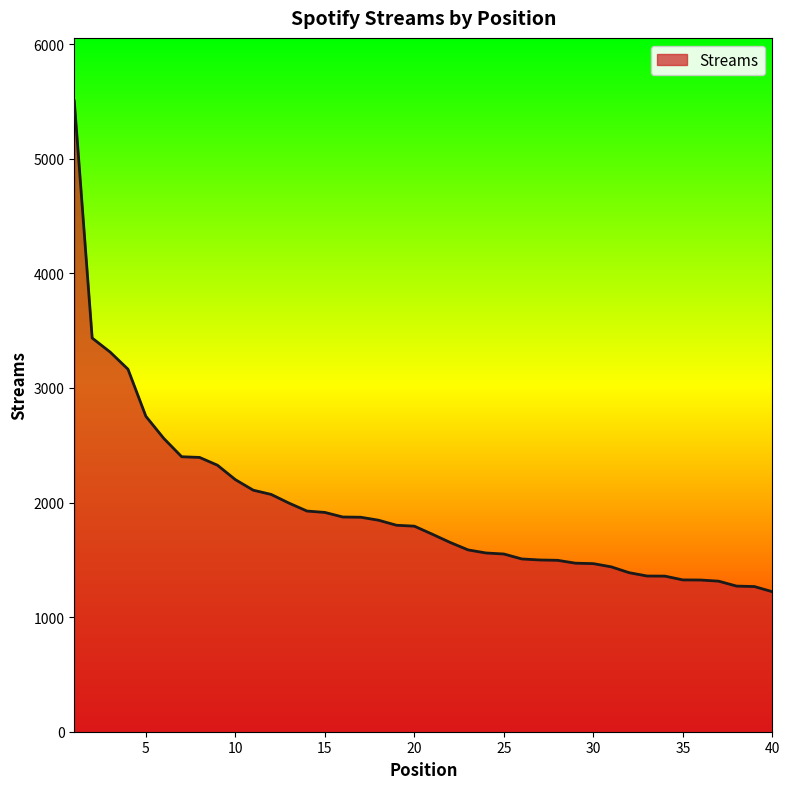

What is the maximum value shown in the chart?

5505